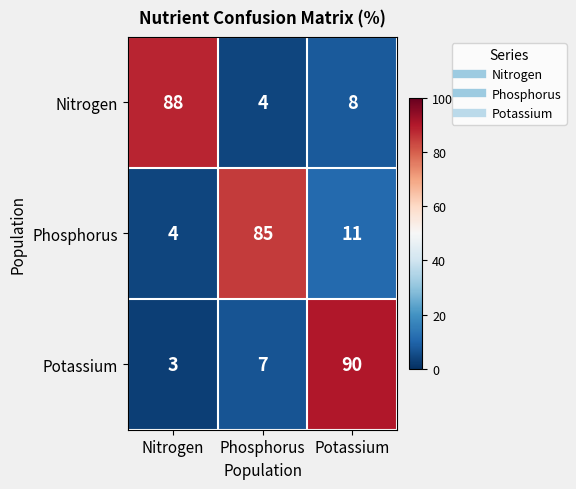

The value of Potassium at Phosphorus is 7. True or false?

True